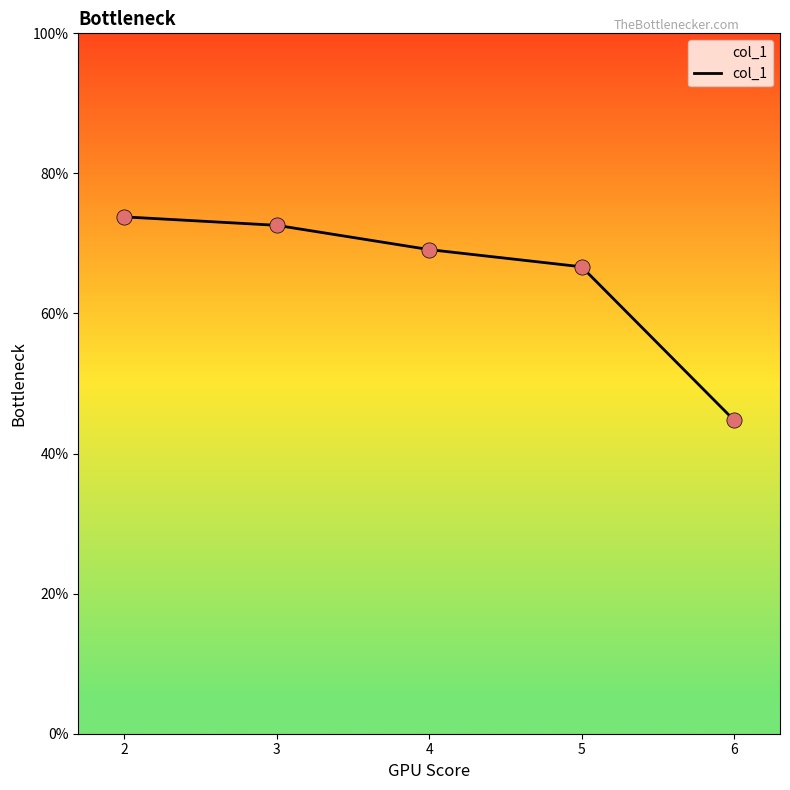

What is the ratio of the value at 4 to the value at 3?

1.0